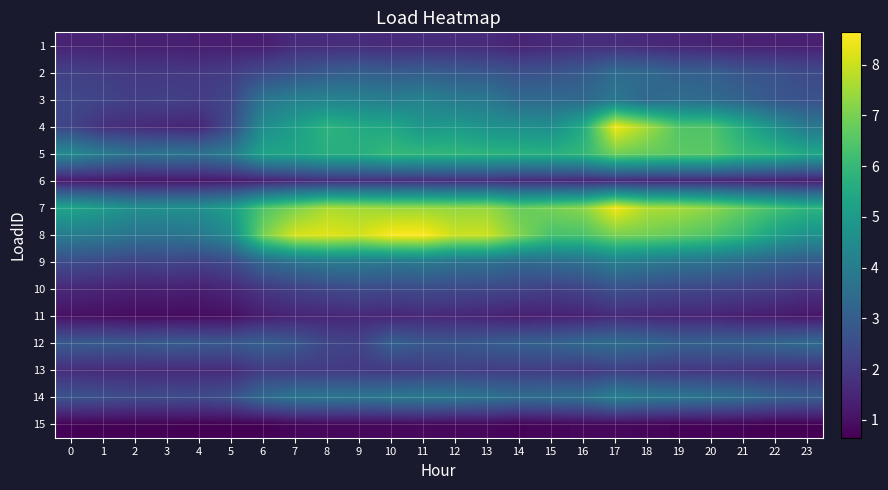

Reading left to right, list all the values displayed in this chart.

1: 0=1.5	1=1.4	2=1.3	3=1.4	4=1.3	5=1.3	6=1.3	7=1.7	8=1.7	9=1.7	10=1.6	11=1.7	12=1.6	13=1.6	14=1.5	15=1.6	16=1.7	17=1.7	18=1.6	19=1.5	20=1.5	21=1.4	22=1.4	23=1.4
2: 0=2.2	1=2.1	2=2.0	3=2.0	4=2.0	5=2.1	6=2.4	7=2.7	8=2.9	9=3.1	10=3.0	11=3.0	12=2.9	13=2.8	14=2.6	15=2.7	16=2.9	17=3.5	18=3.4	19=3.1	20=3.0	21=2.8	22=2.6	23=2.5
3: 0=2.4	1=2.3	2=2.1	3=2.2	4=2.1	5=2.3	6=3.8	7=4.1	8=4.2	9=4.2	10=4.0	11=4.2	12=3.9	13=3.9	14=3.4	15=3.4	16=3.4	17=3.8	18=3.3	19=3.5	20=3.4	21=3.1	22=2.8	23=2.7
4: 0=2.3	1=1.8	2=1.7	3=1.5	4=1.5	5=2.5	6=4.5	7=5.1	8=5.8	9=5.5	10=5.4	11=4.9	12=5.0	13=4.7	14=4.6	15=4.6	16=5.6	17=8.5	18=7.5	19=6.5	20=6.4	21=5.6	22=4.6	23=3.9
5: 0=4.4	1=4.0	2=3.6	3=3.8	4=3.6	5=4.0	6=5.3	7=5.3	8=5.7	9=5.7	10=6.0	11=5.9	12=5.9	13=5.8	14=5.8	15=5.7	16=5.9	17=6.9	18=6.7	19=6.6	20=6.6	21=6.1	22=5.9	23=5.4
6: 0=1.2	1=1.2	2=1.1	3=1.1	4=1.2	5=1.2	6=1.4	7=1.6	8=1.7	9=1.7	10=1.7	11=1.7	12=1.7	13=1.7	14=1.6	15=1.6	16=1.5	17=1.6	18=1.5	19=1.5	20=1.5	21=1.5	22=1.4	23=1.3
7: 0=5.3	1=5.0	2=4.6	3=4.7	4=4.7	5=5.1	6=6.4	7=7.0	8=7.6	9=7.5	10=7.4	11=7.4	12=7.3	13=7.4	14=6.8	15=7.0	16=7.2	17=8.5	18=7.7	19=7.6	20=7.2	21=6.7	22=6.3	23=5.9
8: 0=4.0	1=3.9	2=3.7	3=3.7	4=3.8	5=4.5	6=7.0	7=8.1	8=8.3	9=8.1	10=8.6	11=8.6	12=8.0	13=8.0	14=7.1	15=6.3	16=6.4	17=7.0	18=6.9	19=6.7	20=6.4	21=5.9	22=5.2	23=4.7
9: 0=2.5	1=2.4	2=2.3	3=2.3	4=2.2	5=2.4	6=3.3	7=3.7	8=3.9	9=3.9	10=3.8	11=3.9	12=3.7	13=3.6	14=3.4	15=3.5	16=3.6	17=4.1	18=3.9	19=3.7	20=3.6	21=3.4	22=3.1	23=2.9
10: 0=1.6	1=1.5	2=1.4	3=1.4	4=1.3	5=1.5	6=1.9	7=2.2	8=2.4	9=2.5	10=2.4	11=2.5	12=2.4	13=2.4	14=2.3	15=2.1	16=2.3	17=2.6	18=2.5	19=2.4	20=2.3	21=2.2	22=2.1	23=1.8
11: 0=1.0	1=1.0	2=0.9	3=0.9	4=0.9	5=1.0	6=1.3	7=1.5	8=1.5	9=1.6	10=1.5	11=1.6	12=1.5	13=1.5	14=1.3	15=1.4	16=1.4	17=1.6	18=1.6	19=1.5	20=1.5	21=1.3	22=1.3	23=1.1
12: 0=2.9	1=2.9	2=2.9	3=3.0	4=2.9	5=2.9	6=3.1	7=2.9	8=2.3	9=2.2	10=3.1	11=2.8	12=2.8	13=2.9	14=3.1	15=3.1	16=3.4	17=3.5	18=3.3	19=3.1	20=3.1	21=3.1	22=3.3	23=3.4
13: 0=1.7	1=1.6	2=1.6	3=1.6	4=1.6	5=1.6	6=2.0	7=2.0	8=2.0	9=2.0	10=2.0	11=2.0	12=2.2	13=2.1	14=2.1	15=2.1	16=2.0	17=2.2	18=2.0	19=1.9	20=1.9	21=1.9	22=1.8	23=1.7
14: 0=2.7	1=2.6	2=2.5	3=2.5	4=2.5	5=2.7	6=3.4	7=3.7	8=3.8	9=3.7	10=3.8	11=3.9	12=3.8	13=3.7	14=3.5	15=3.5	16=3.6	17=4.1	18=3.9	19=3.8	20=3.6	21=3.4	22=3.2	23=3.0
15: 0=0.7	1=0.7	2=0.7	3=0.7	4=0.7	5=0.6	6=0.7	7=0.8	8=0.8	9=0.8	10=0.8	11=0.8	12=0.8	13=0.8	14=0.7	15=0.8	16=0.8	17=0.8	18=0.8	19=0.7	20=0.7	21=0.7	22=0.7	23=0.7